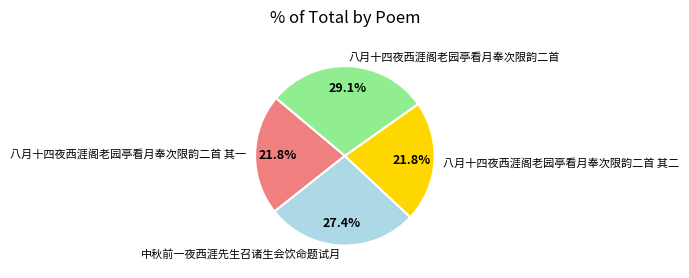

Which has a higher value, 八月十四夜西涯阁老园亭看月奉次限韵二首 其二 or 中秋前一夜西涯先生召诸生会饮命题试月?

中秋前一夜西涯先生召诸生会饮命题试月